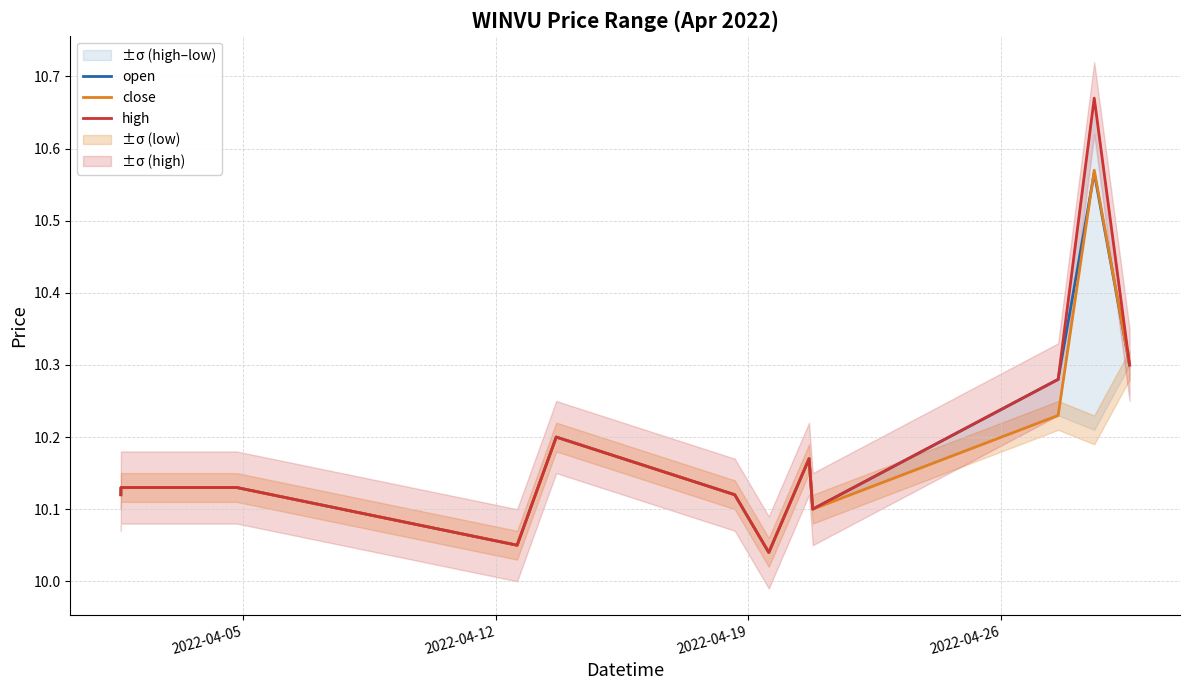

What is the difference between the maximum and minimum values in the high series?

0.6